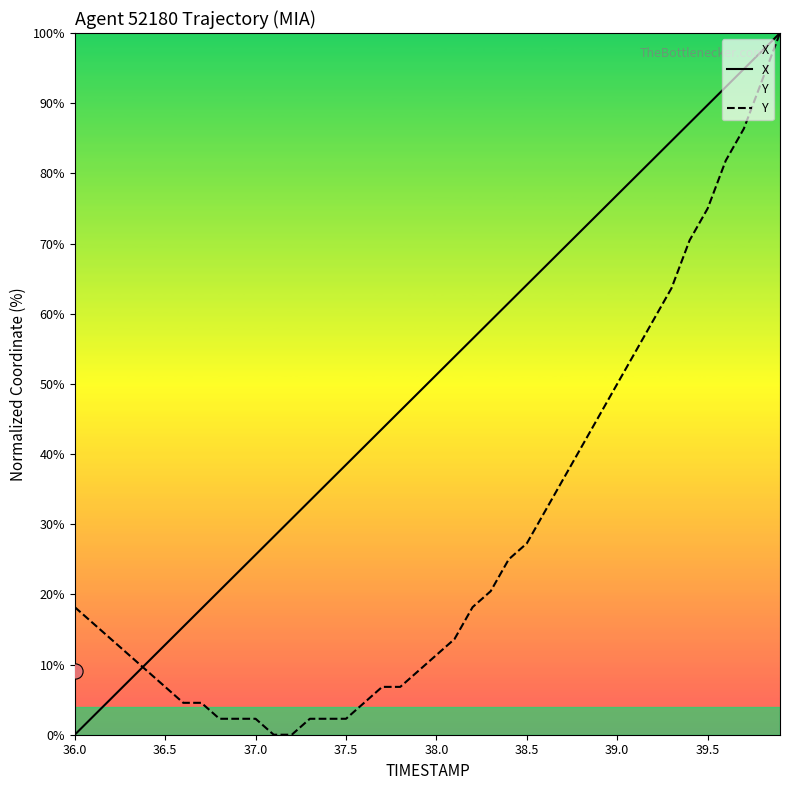

What are all the series names shown in the legend?

X, Y